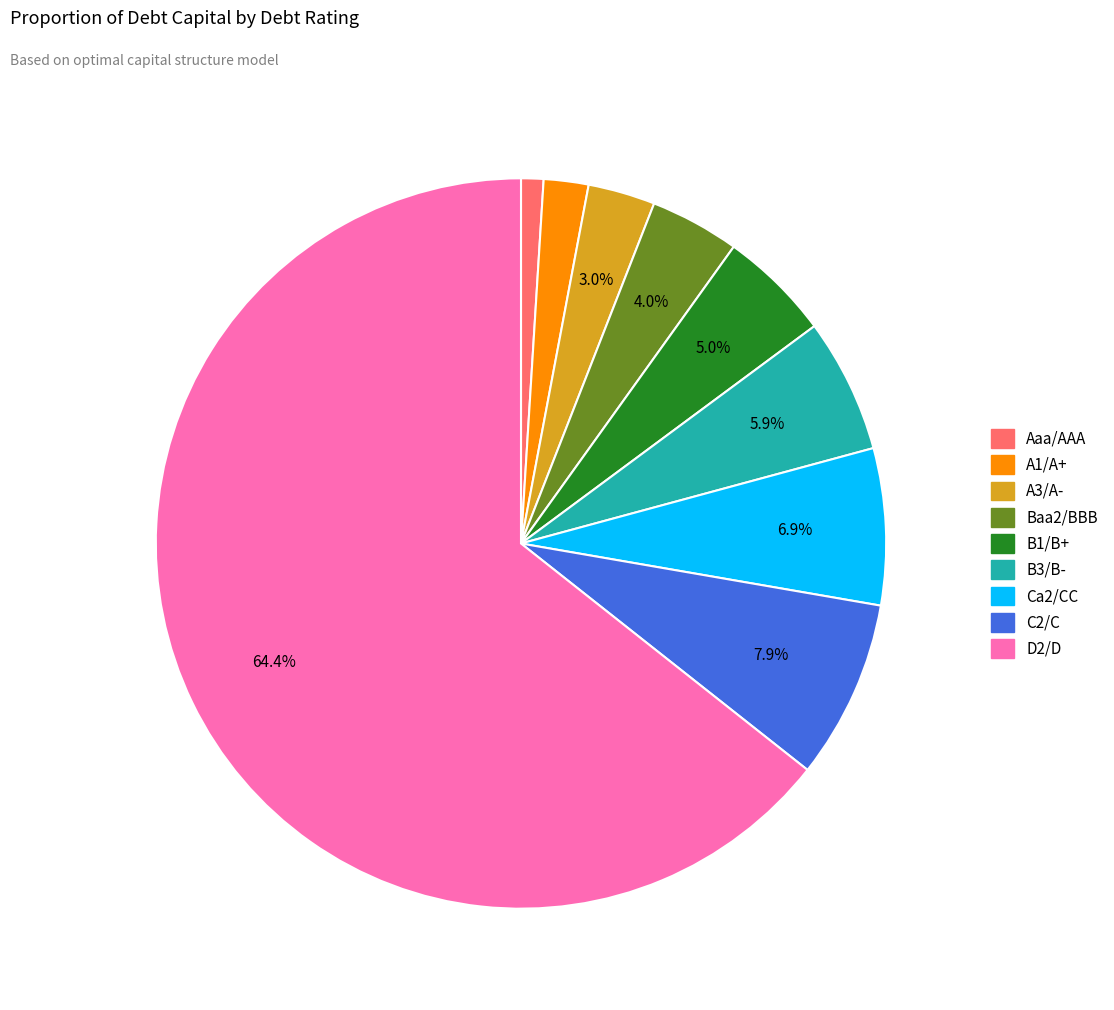

The Ca2/CC slice represents 7% of the pie. True or false?

True